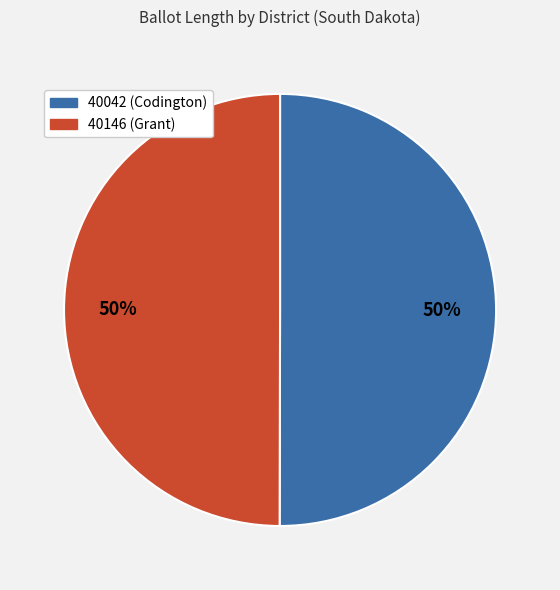

To the nearest percent, what percentage of the pie is 40042 (Codington)?

50%